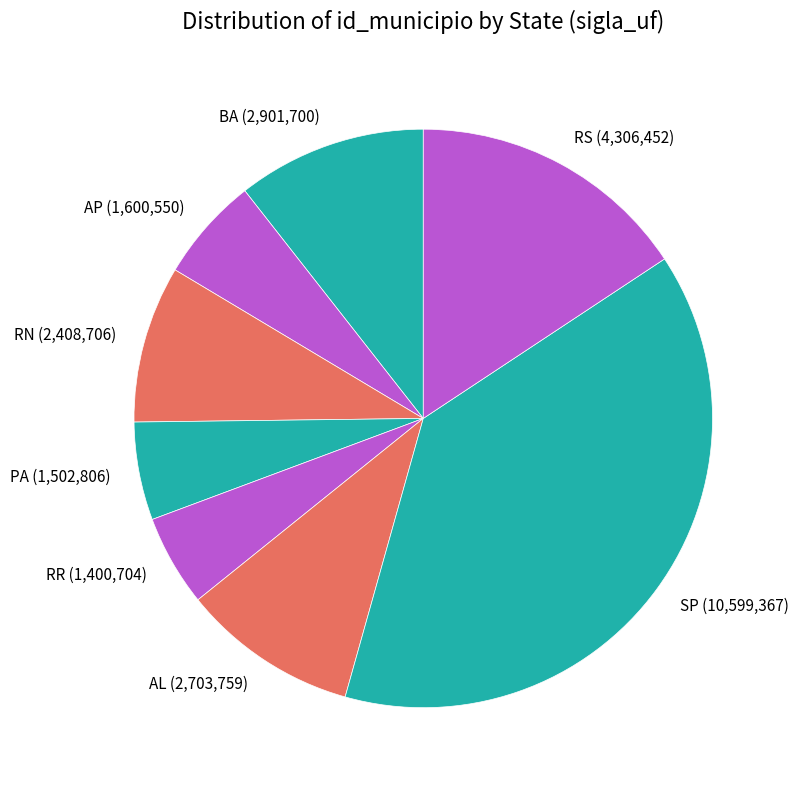

What is the ratio of the value at RR (1,400,704) to the value at AP (1,600,550)?

0.9